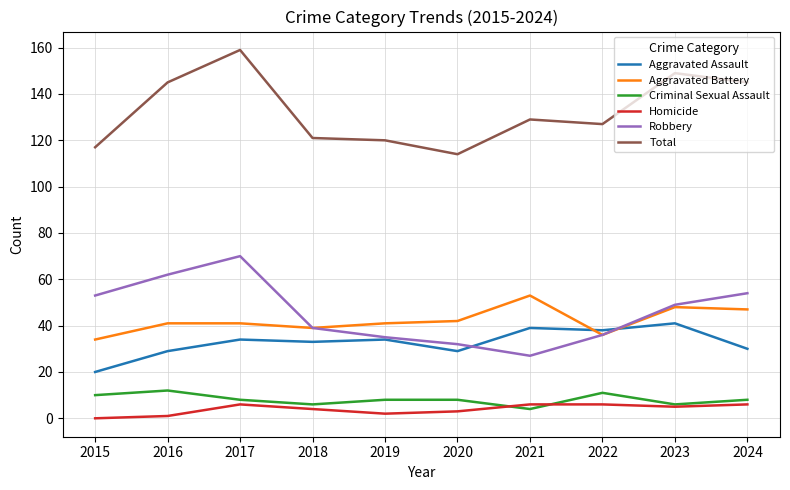

What is the sum of the Robbery values at 2018 and 2015?

92